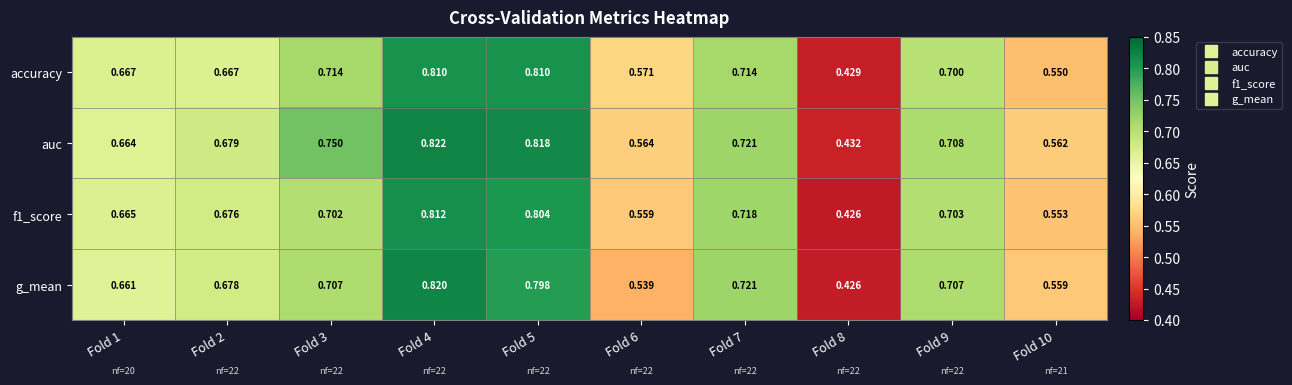

Is the value of f1_score at Fold 1 greater than the value of g_mean at Fold 9?

No